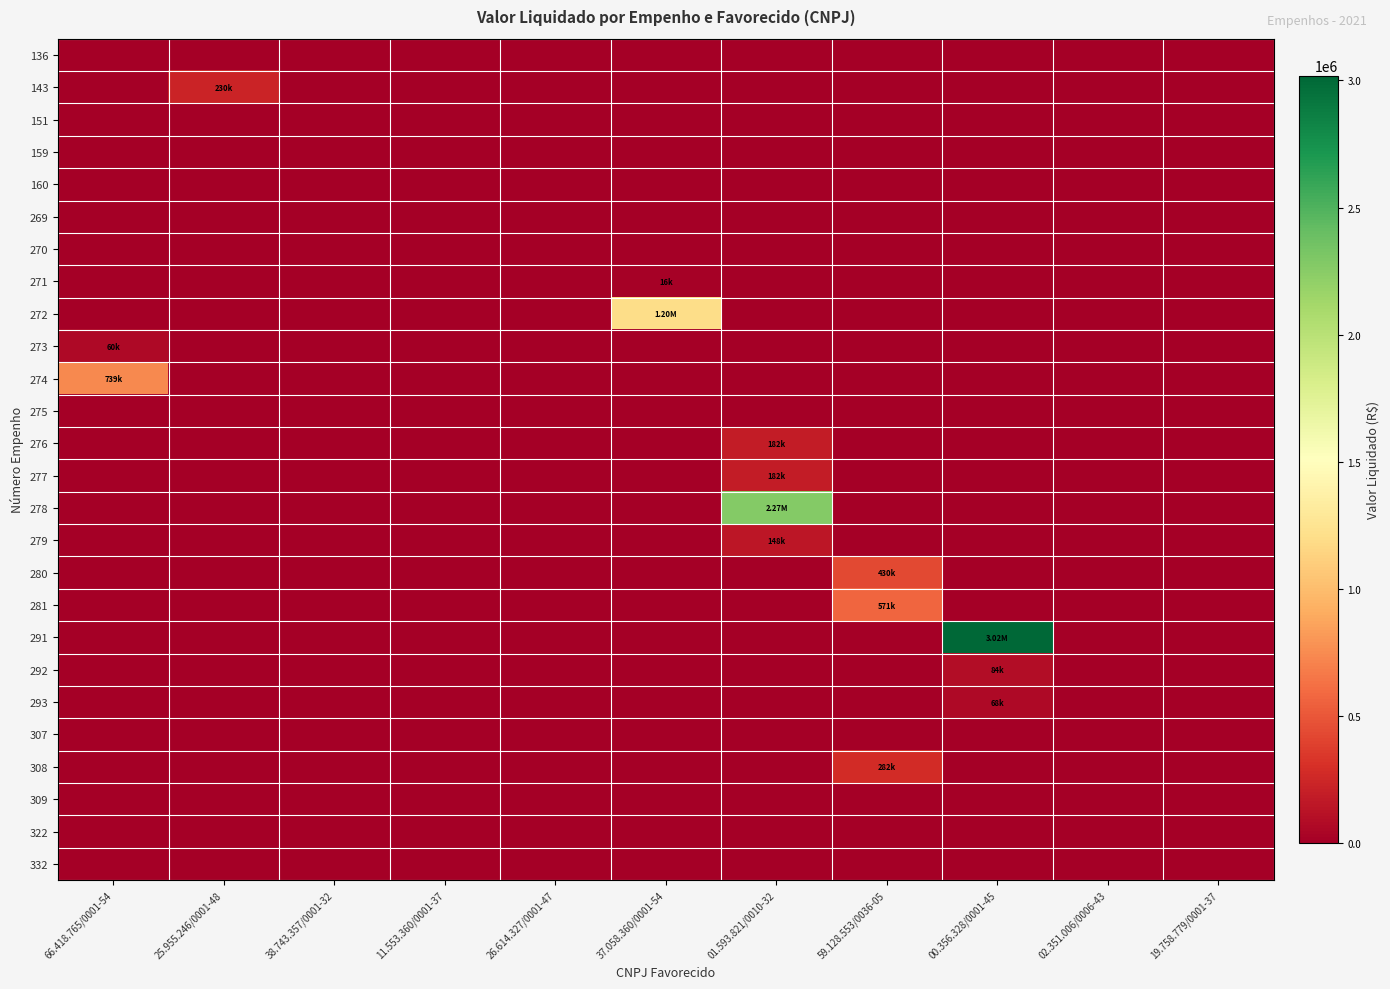

Which series changed the most between 37.058.360/0001-54 and 02.351.006/0006-43?

272